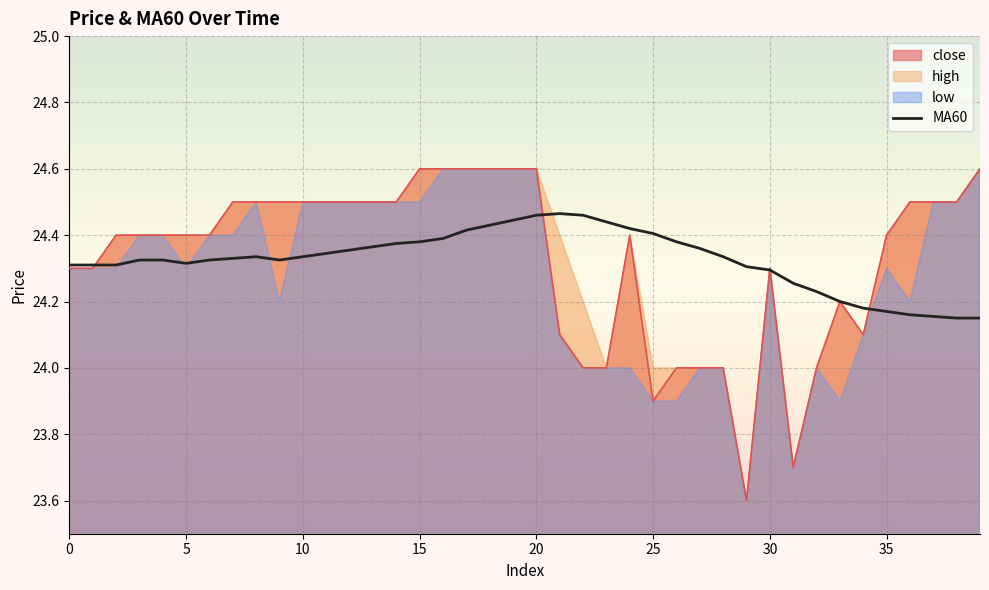

At which label is MA60 closest to 24?

38